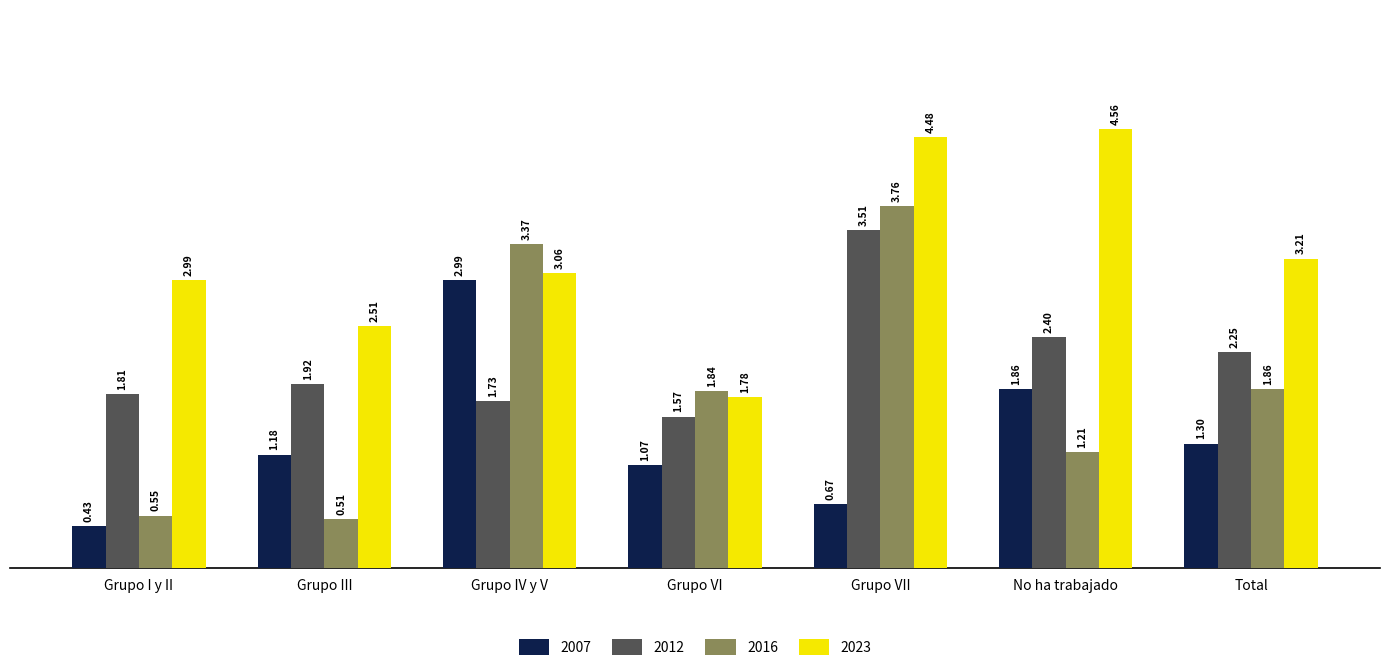

How many data points does each series have?

7